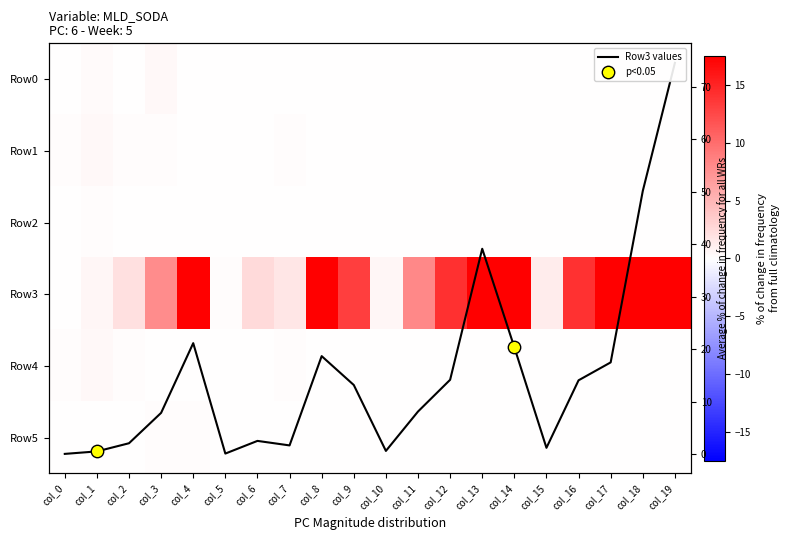

Reading left to right, transcribe all the data shown in this chart.

Row0: col_0=0.0	col_1=0.4	col_2=0.1	col_3=0.5	col_4=0.1	col_5=0.0	col_6=0.0	col_7=0.1	col_8=0.0	col_9=0.1	col_10=0.0	col_11=0.0	col_12=0.0	col_13=0.0	col_14=0.1	col_15=0.0	col_16=0.0	col_17=0.0	col_18=0.0	col_19=0.0
Row1: col_0=0.1	col_1=0.5	col_2=0.2	col_3=0.2	col_4=0.1	col_5=0.0	col_6=0.0	col_7=0.2	col_8=0.0	col_9=0.1	col_10=0.0	col_11=0.0	col_12=0.0	col_13=0.1	col_14=0.1	col_15=0.0	col_16=0.0	col_17=0.0	col_18=0.0	col_19=0.0
Row2: col_0=0.0	col_1=0.2	col_2=0.0	col_3=0.1	col_4=0.0	col_5=0.0	col_6=0.0	col_7=0.0	col_8=0.0	col_9=0.0	col_10=0.0	col_11=0.0	col_12=0.0	col_13=0.0	col_14=0.0	col_15=0.0	col_16=0.0	col_17=0.0	col_18=0.0	col_19=0.0
Row3: col_0=0.1	col_1=0.6	col_2=2.1	col_3=7.9	col_4=21.2	col_5=0.1	col_6=2.6	col_7=1.7	col_8=18.7	col_9=13.2	col_10=0.6	col_11=8.1	col_12=14.2	col_13=39.1	col_14=20.4	col_15=1.2	col_16=14.1	col_17=17.5	col_18=50.1	col_19=74.5
Row4: col_0=0.2	col_1=0.5	col_2=0.2	col_3=0.1	col_4=0.1	col_5=0.1	col_6=0.1	col_7=0.2	col_8=0.0	col_9=0.1	col_10=0.0	col_11=0.0	col_12=0.0	col_13=0.0	col_14=0.1	col_15=0.0	col_16=0.0	col_17=0.0	col_18=0.0	col_19=0.0
Row5: col_0=0.0	col_1=0.1	col_2=0.1	col_3=0.2	col_4=0.2	col_5=0.0	col_6=0.0	col_7=0.0	col_8=0.0	col_9=0.1	col_10=0.0	col_11=0.0	col_12=0.0	col_13=0.0	col_14=0.0	col_15=0.0	col_16=0.0	col_17=0.0	col_18=0.0	col_19=0.0